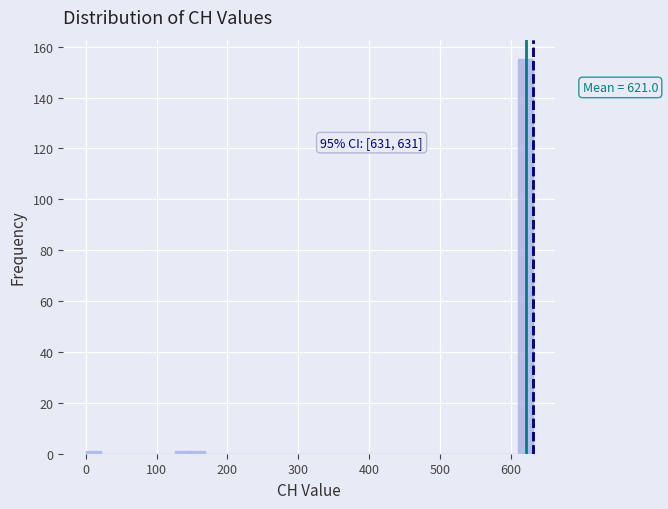

Around what value on the x-axis is the tallest bar? Give the approximate position of its centre, as read against the axis.

620